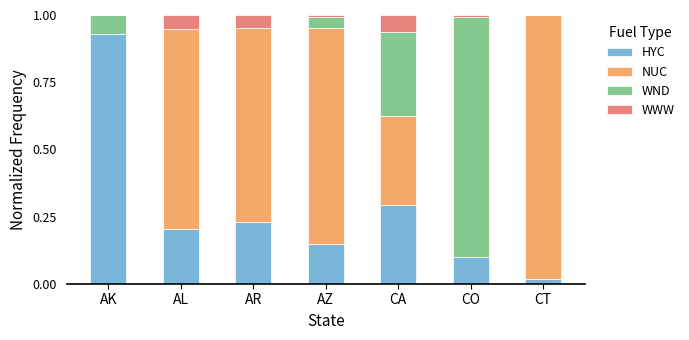

What are all the series names shown in the legend?

HYC, NUC, WND, WWW